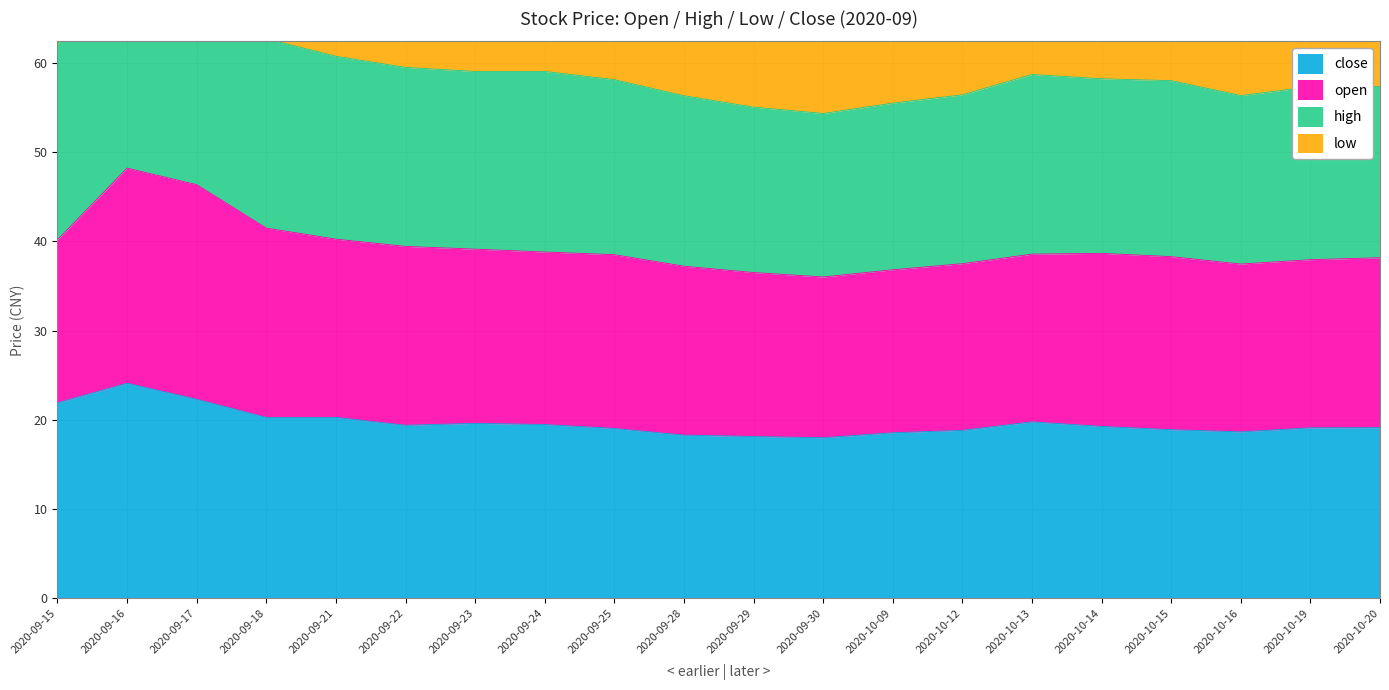

At which label does high reach its minimum?

2020-09-30